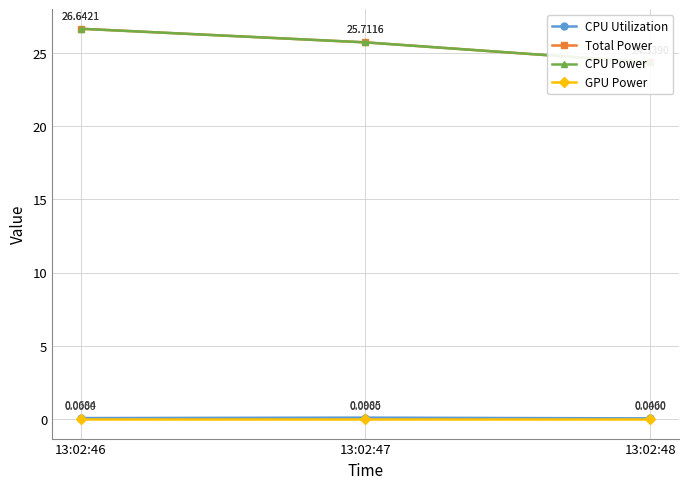

Which series has the largest total across all categories?

Total Power